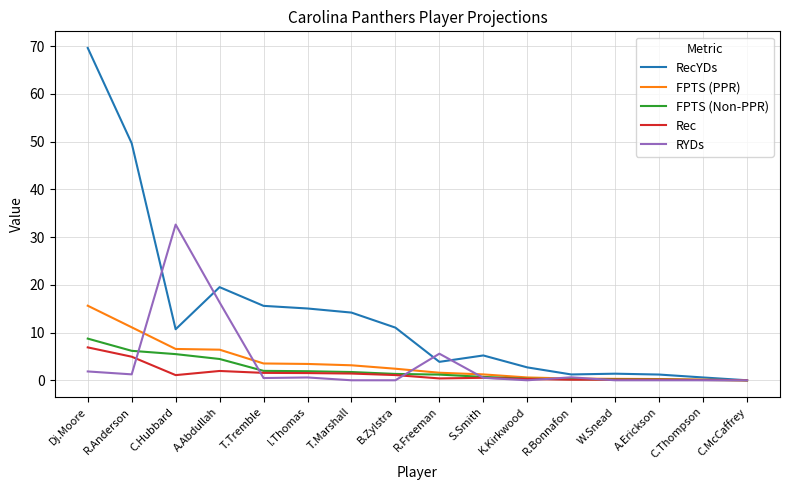

In RYDs, how many points are higher than both neighbors (excluding endpoints)?

4